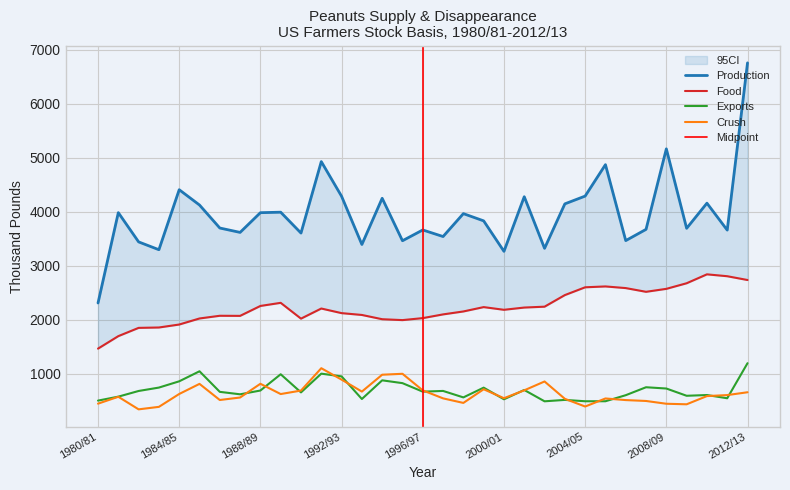

True or false: Exports and Production intersect in this chart.

False